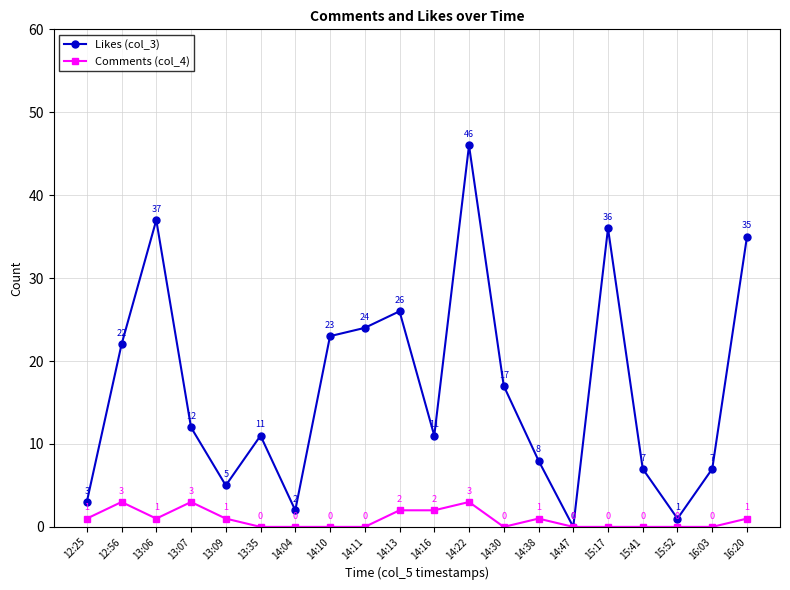

Reading left to right, extract all data points from this chart.

Likes (col_3): 3	22	37	12	5	11	2	23	24	26	11	46	17	8	0	36	7	1	7	35
Comments (col_4): 1	3	1	3	1	0	0	0	0	2	2	3	0	1	0	0	0	0	0	1